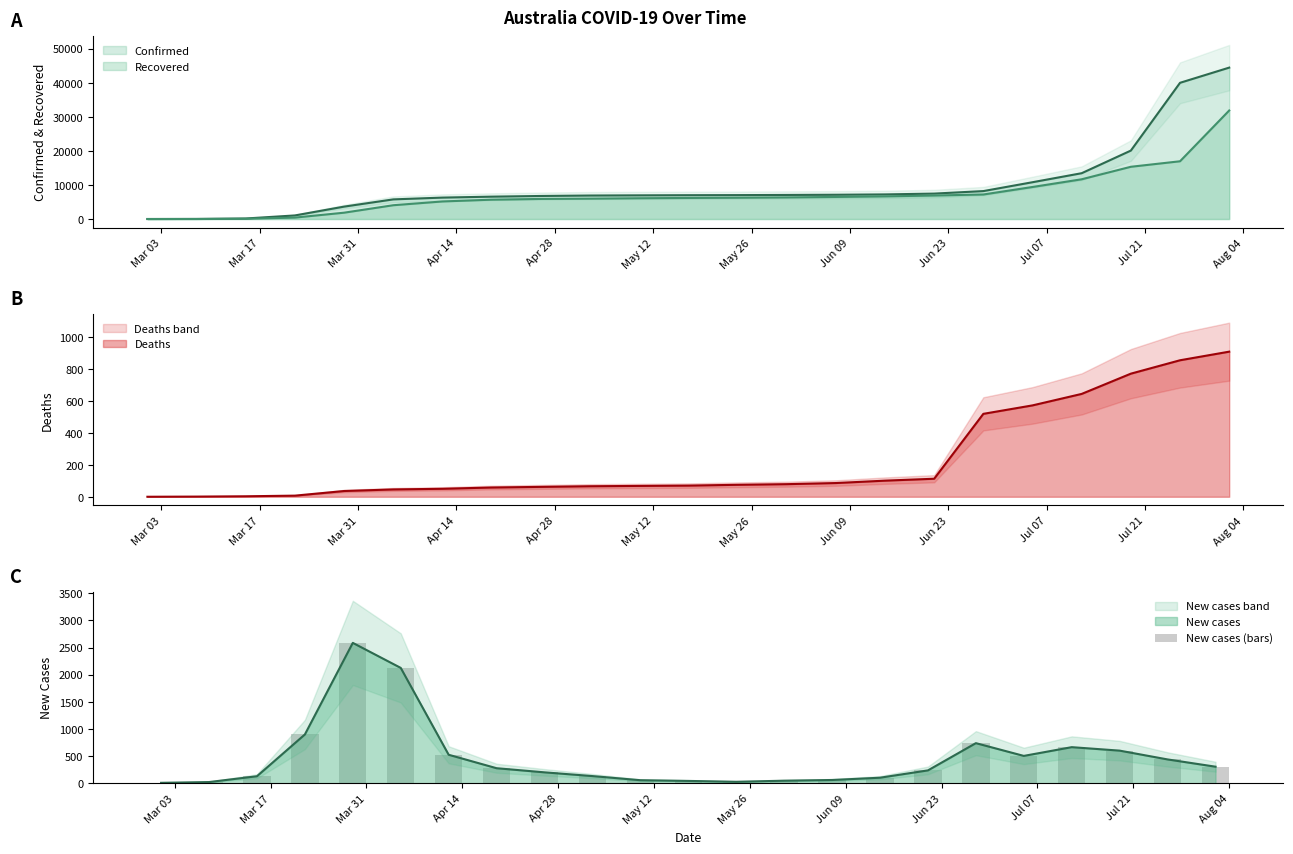

What position from the right is Jun 23?

7